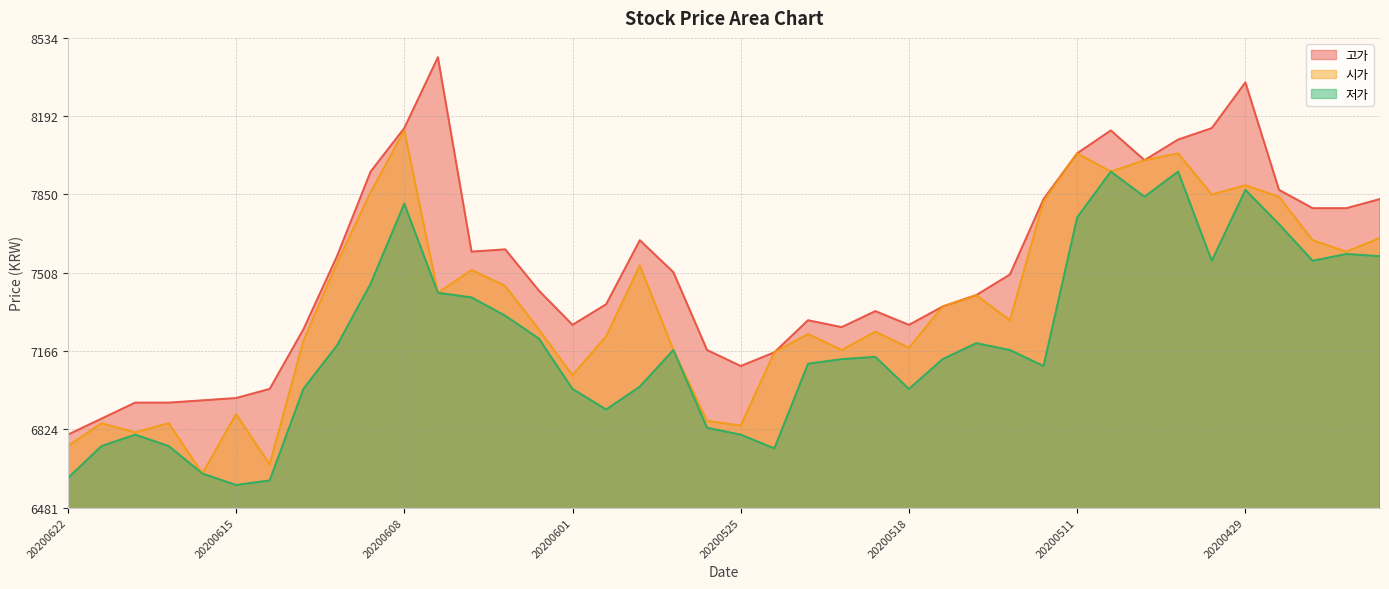

The value of 저가 at 20200504 is 3945. True or false?

False